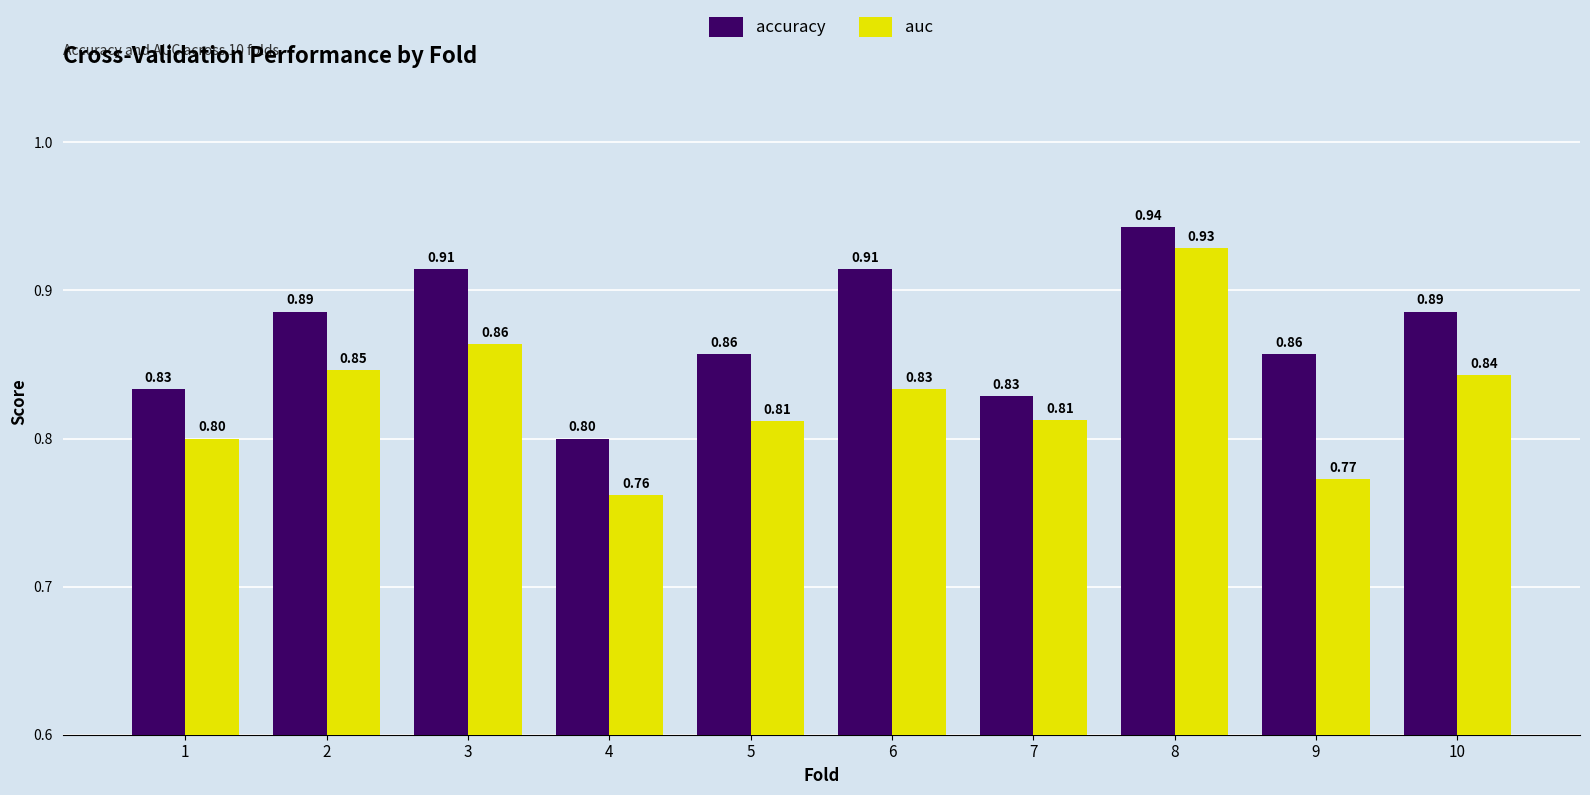

Is the value of auc at 4 greater than the value of accuracy at 7?

No